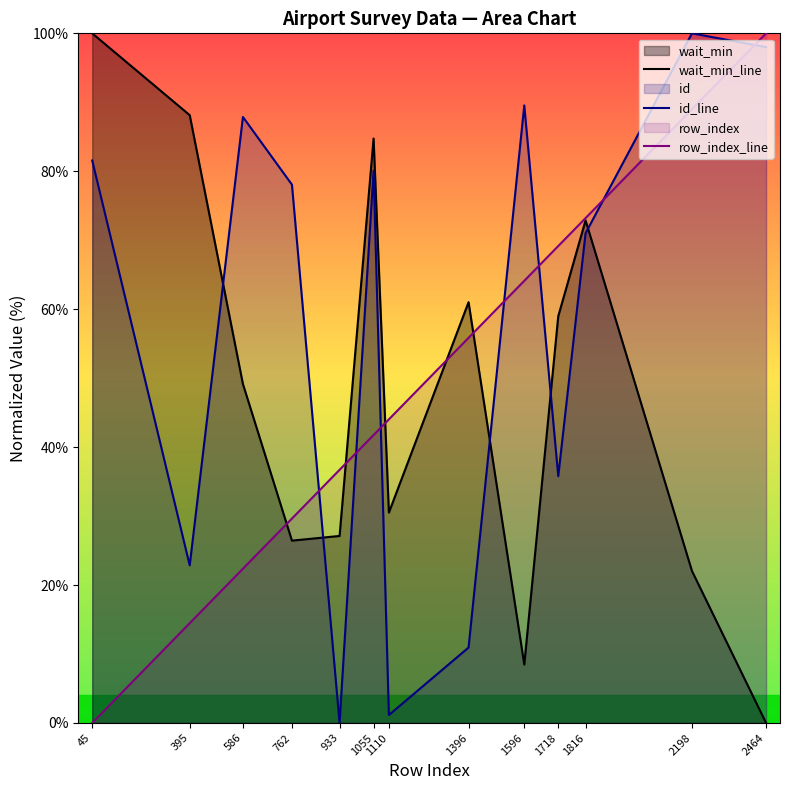

What value does the row_index_line series have at 2464?

100.0